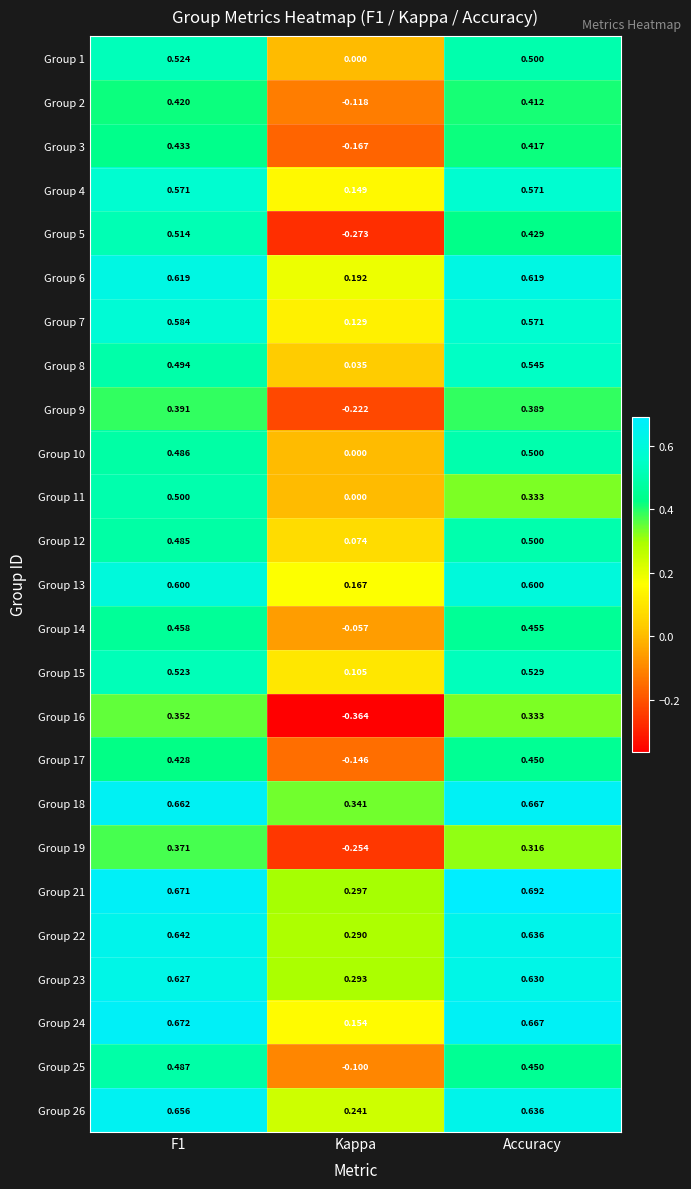

Is the value of Group 10 at Accuracy greater than the value of Group 9 at Kappa?

Yes